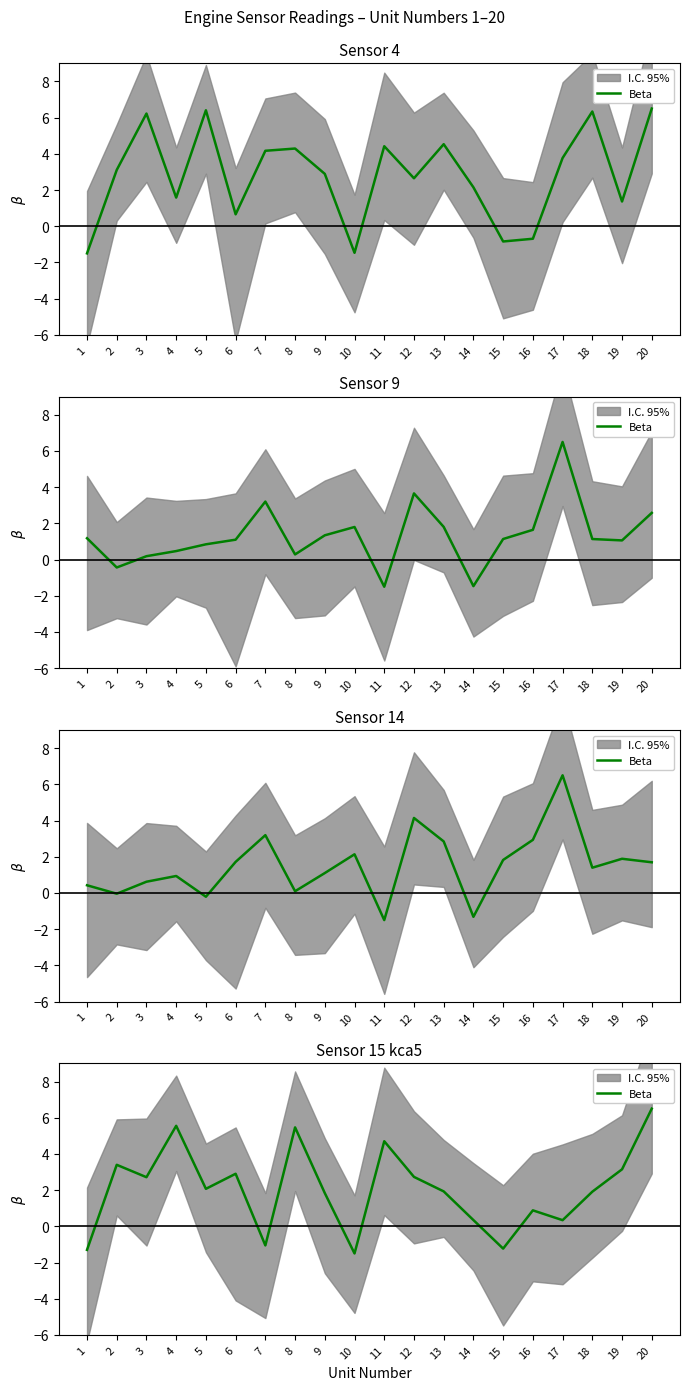

At which category does the data reach its first local peak?

2